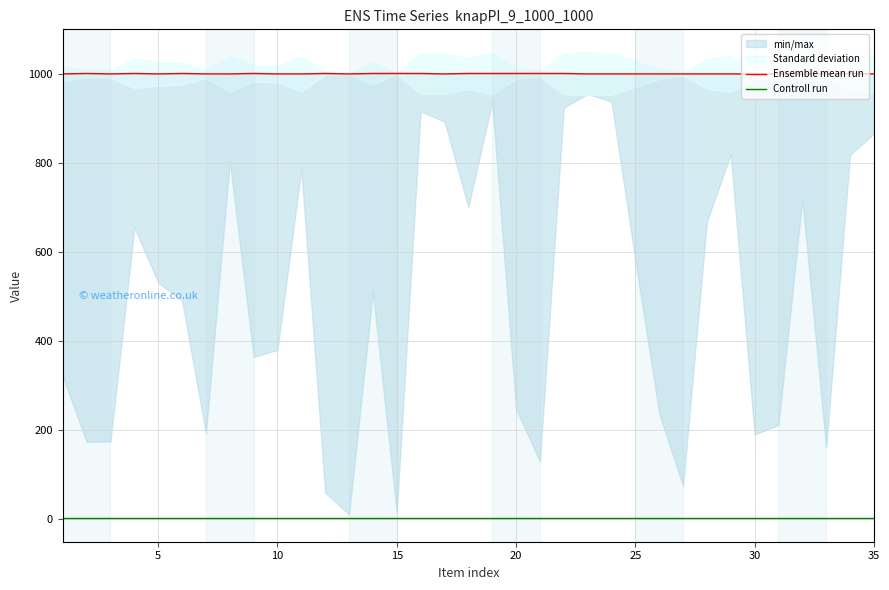

True or false: Controll run and Ensemble mean run cross at least once.

False